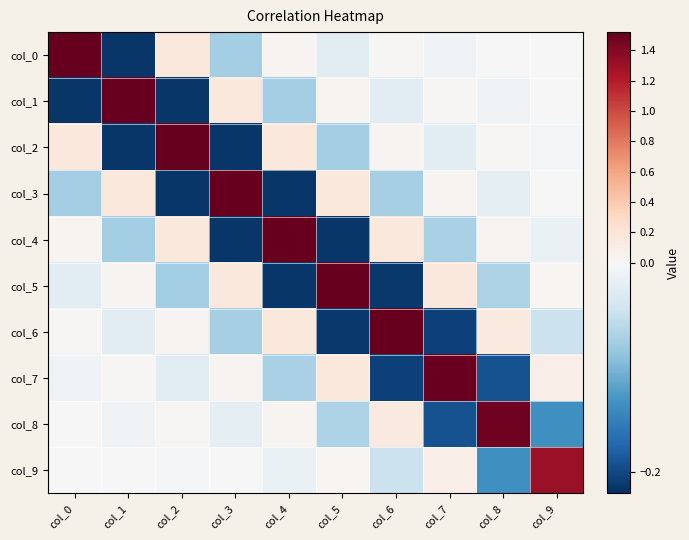

Rank the series at col_2 from lowest to highest value.

col_1, col_3, col_5, col_7, col_9, col_8, col_6, col_4, col_0, col_2